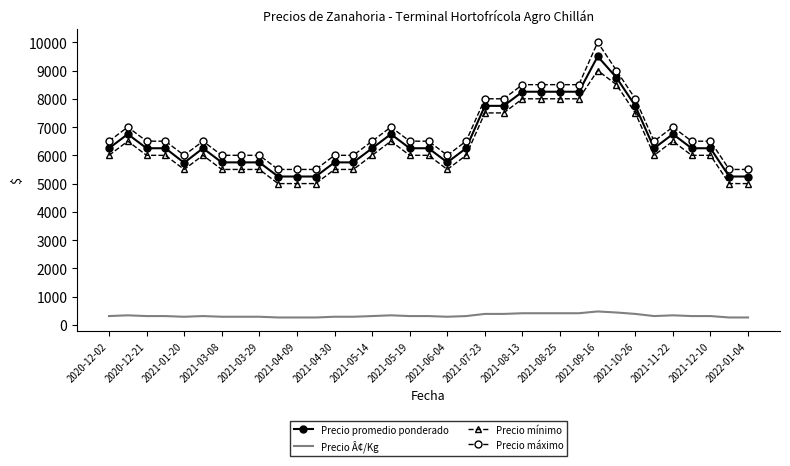

What is the highest value of the Precio máximo series?

10000